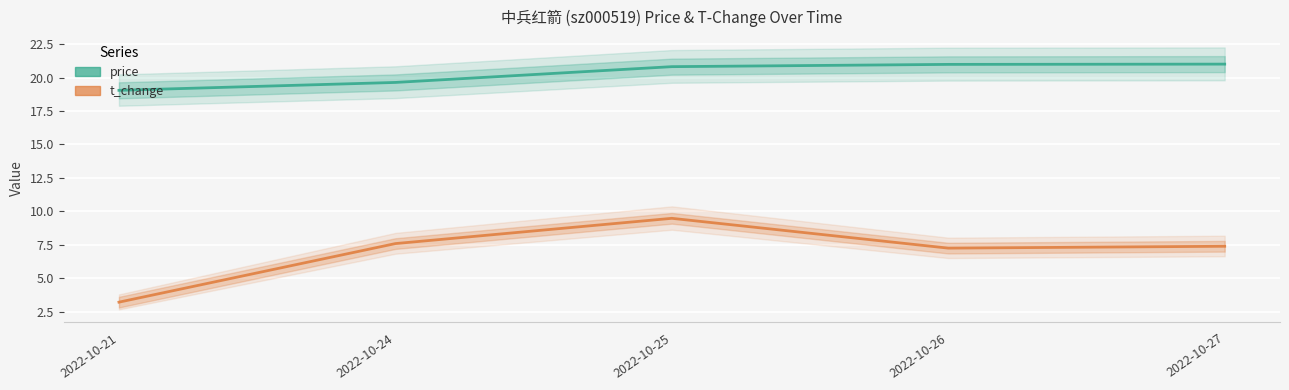

Which series has the largest total across all categories?

price